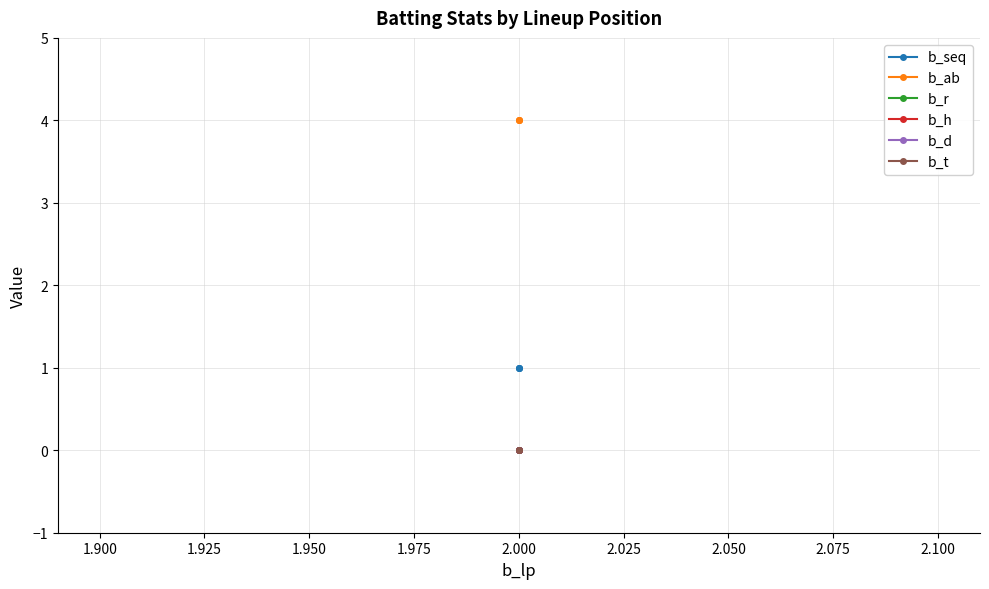

Does the chart display data point markers on the line(s)?

Yes